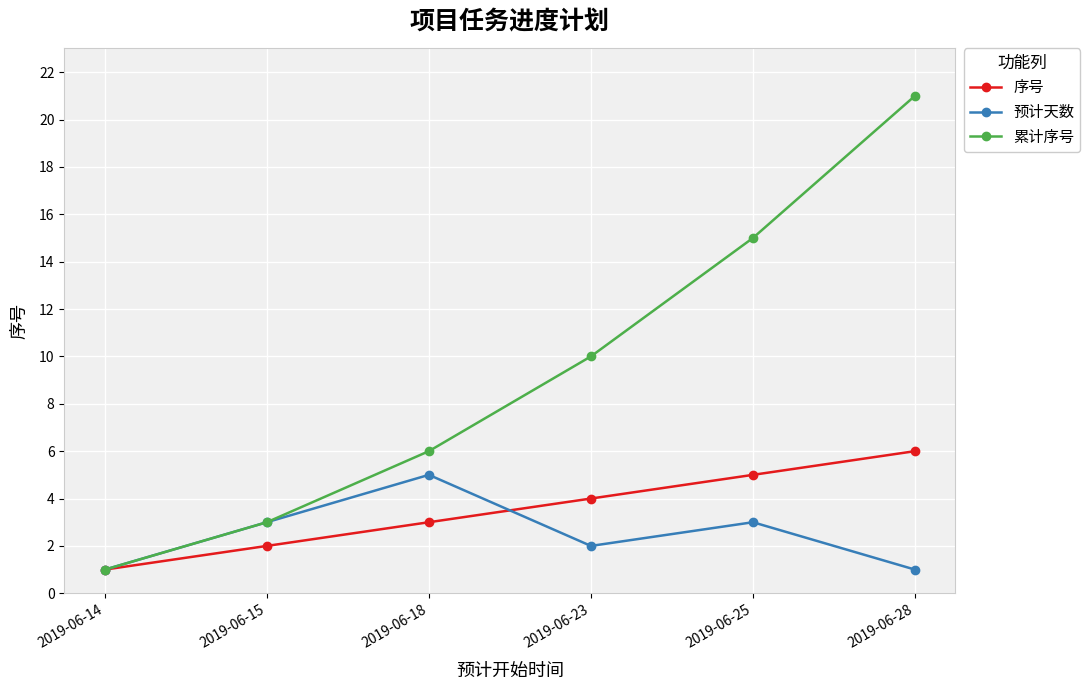

What is the average value of the 序号 series?

4